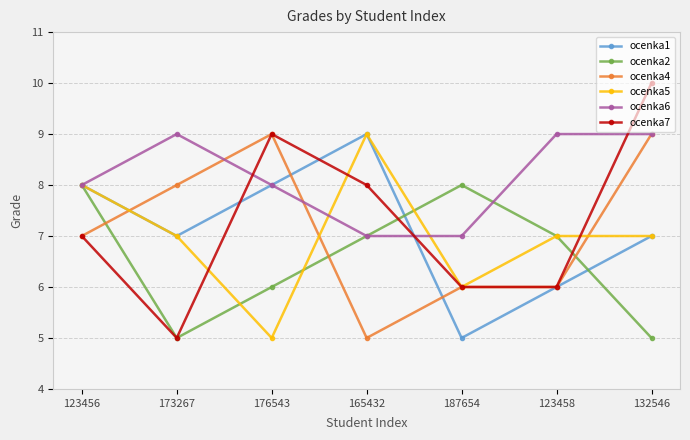

Reading right to left, extract all data points from this chart.

ocenka1: 7	6	5	9	8	7	8
ocenka2: 5	7	8	7	6	5	8
ocenka4: 9	6	6	5	9	8	7
ocenka5: 7	7	6	9	5	7	8
ocenka6: 9	9	7	7	8	9	8
ocenka7: 10	6	6	8	9	5	7